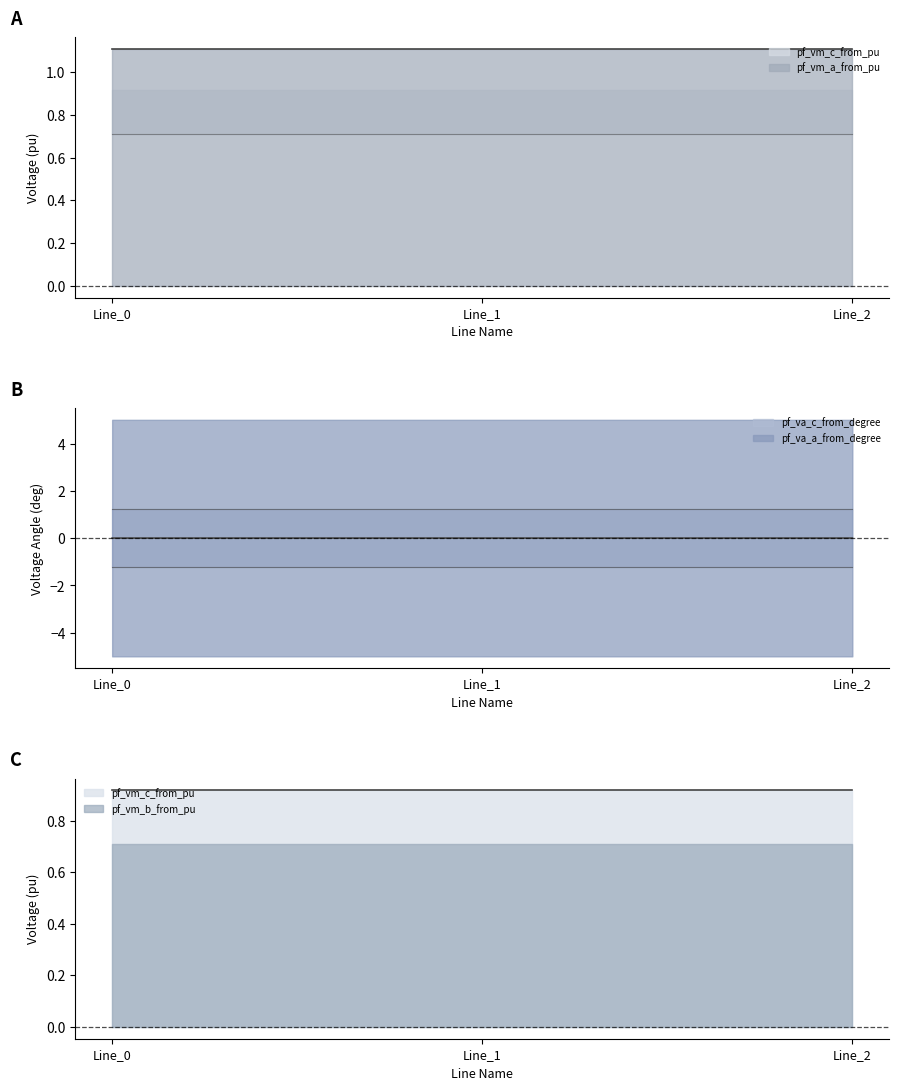

Reading left to right, extract all data points from this chart.

pf_vm_a_from_pu line: Line_0=1.1	Line_1=1.1	Line_2=1.1
pf_va_a_from_degree line: Line_0=0.0	Line_1=0.0	Line_2=0.0
pf_vm_c_from_pu line: Line_0=0.9	Line_1=0.9	Line_2=0.9